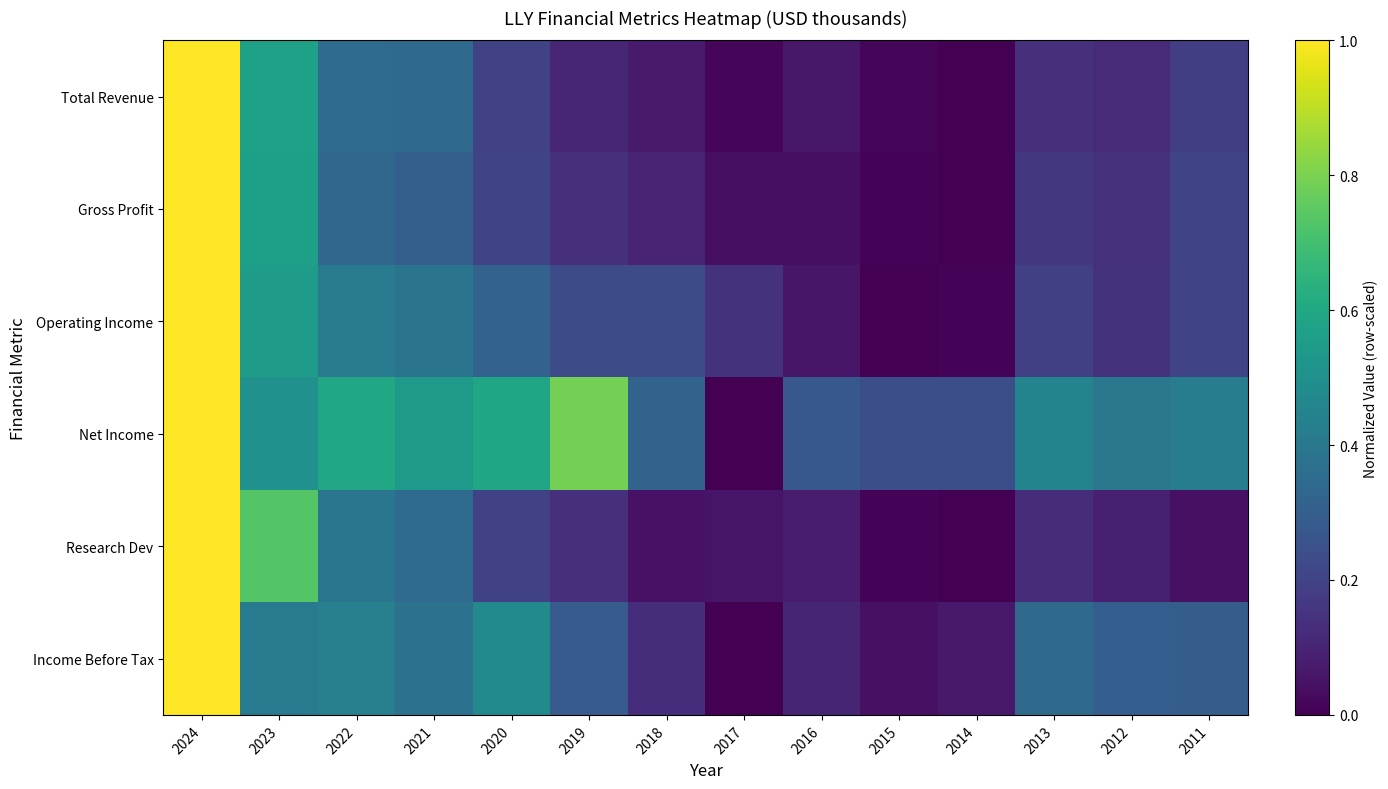

Reading right to left, what are all the values shown in this chart?

Total Revenue: 2011=0.2	2012=0.1	2013=0.1	2014=0.0	2015=0.0	2016=0.1	2017=0.0	2018=0.1	2019=0.1	2020=0.2	2021=0.3	2022=0.4	2023=0.6	2024=1.0
Gross Profit: 2011=0.2	2012=0.1	2013=0.2	2014=0.0	2015=0.0	2016=0.0	2017=0.0	2018=0.1	2019=0.1	2020=0.2	2021=0.3	2022=0.3	2023=0.6	2024=1.0
Operating Income: 2011=0.2	2012=0.1	2013=0.2	2014=0.0	2015=0.0	2016=0.1	2017=0.1	2018=0.2	2019=0.2	2020=0.3	2021=0.4	2022=0.4	2023=0.6	2024=1.0
Net Income: 2011=0.4	2012=0.4	2013=0.5	2014=0.2	2015=0.2	2016=0.3	2017=0.0	2018=0.3	2019=0.8	2020=0.6	2021=0.5	2022=0.6	2023=0.5	2024=1.0
Research Dev: 2011=0.0	2012=0.1	2013=0.1	2014=0.0	2015=0.0	2016=0.1	2017=0.1	2018=0.1	2019=0.1	2020=0.2	2021=0.4	2022=0.4	2023=0.7	2024=1.0
Income Before Tax: 2011=0.3	2012=0.3	2013=0.3	2014=0.1	2015=0.0	2016=0.1	2017=0.0	2018=0.1	2019=0.3	2020=0.5	2021=0.4	2022=0.4	2023=0.4	2024=1.0